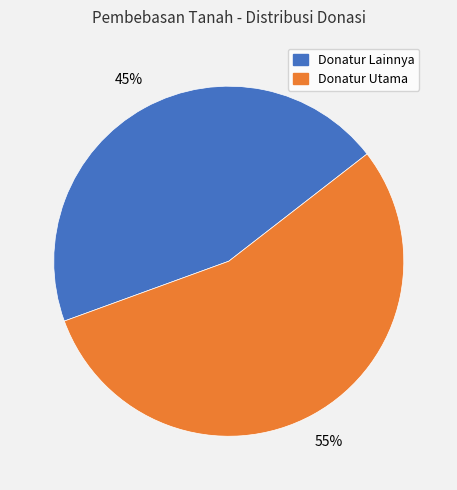

Is there any slice that represents more than half of the pie?

Yes